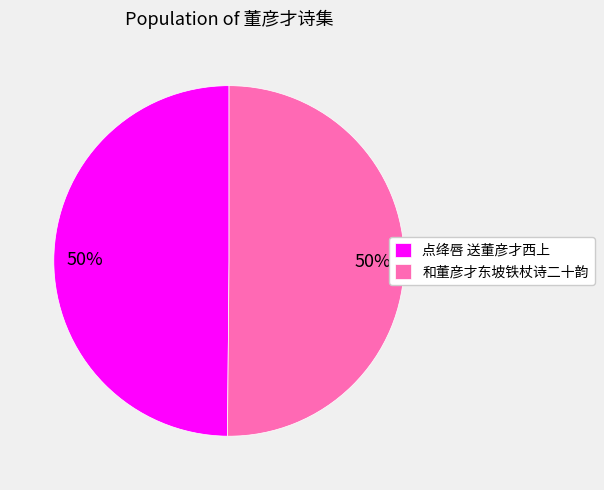

Is the sum of 和董彦才东坡铁杖诗二十韵 and 点绛唇 送董彦才西上 greater than half?

Yes